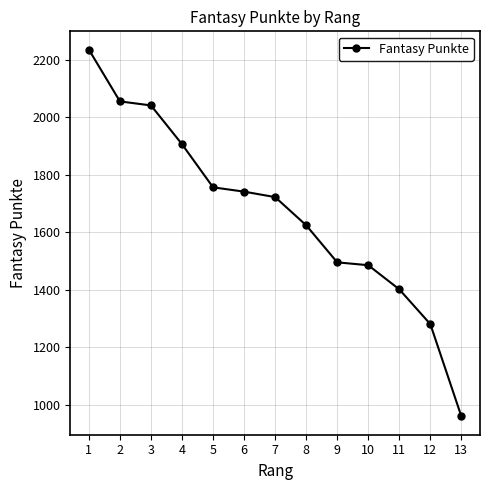

What is the smallest value displayed?

960